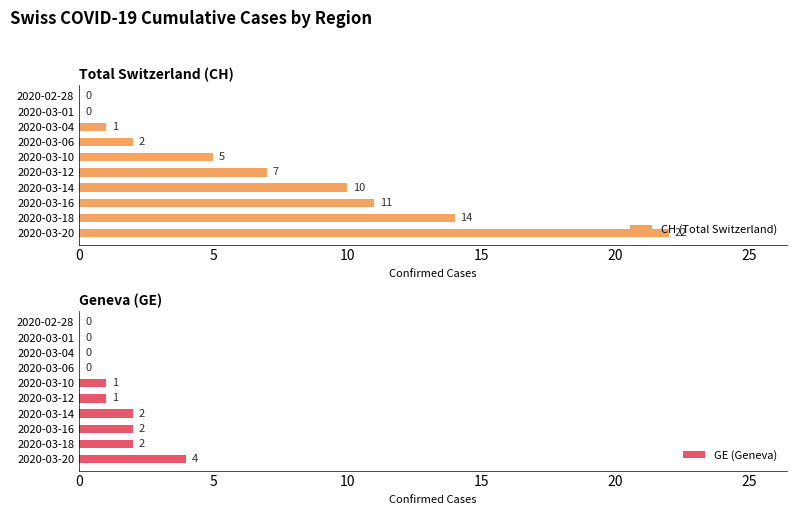

Count the number of data series in this chart.

2